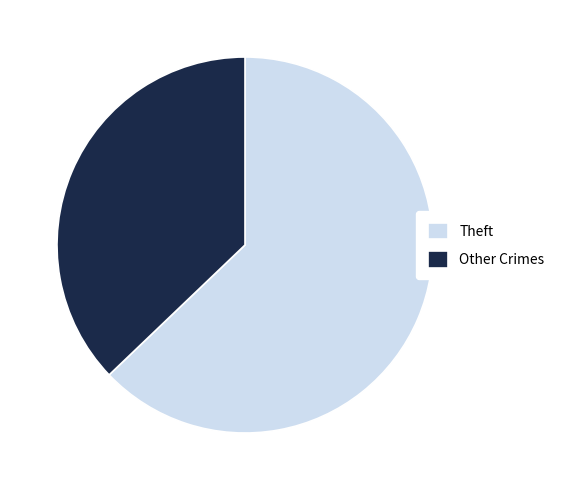

Which has a higher value, Other Crimes or Theft?

Theft